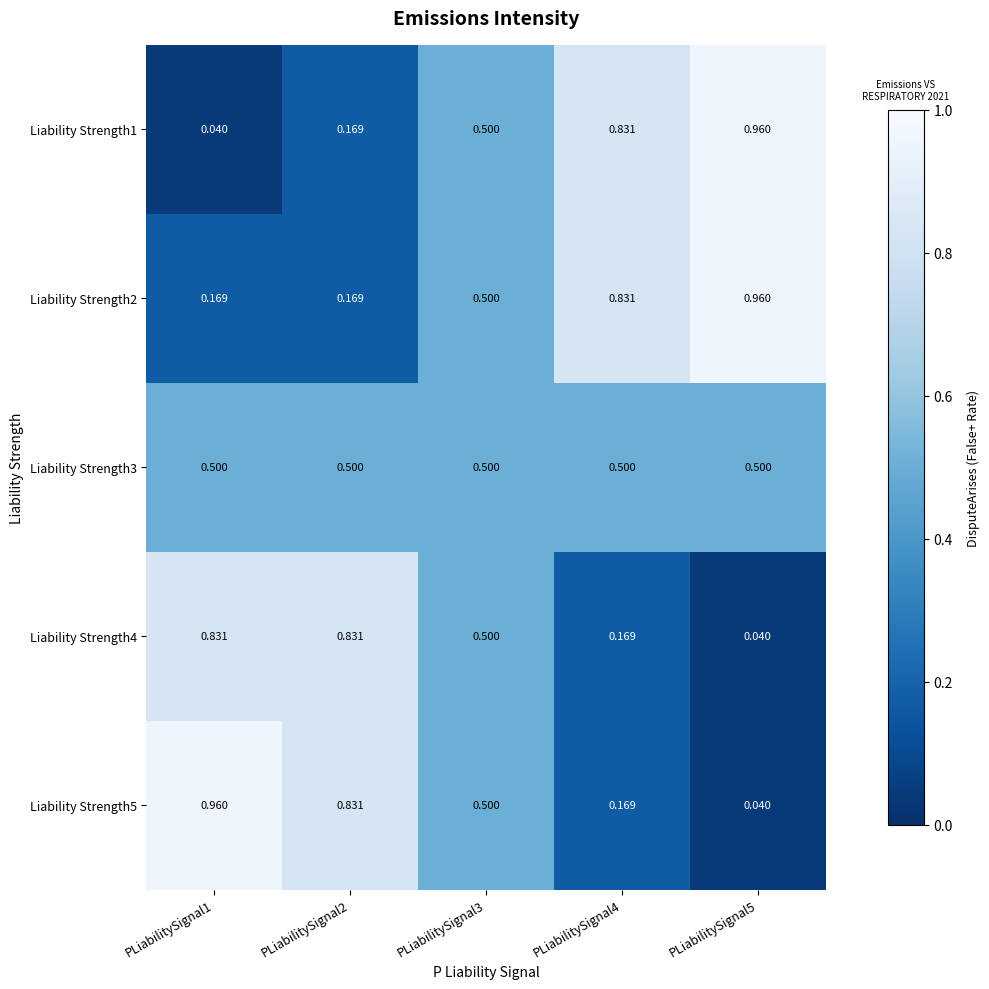

Is the value of Liability Strength1 at PLiabilitySignal2 greater than the value of Liability Strength5 at PLiabilitySignal2?

No